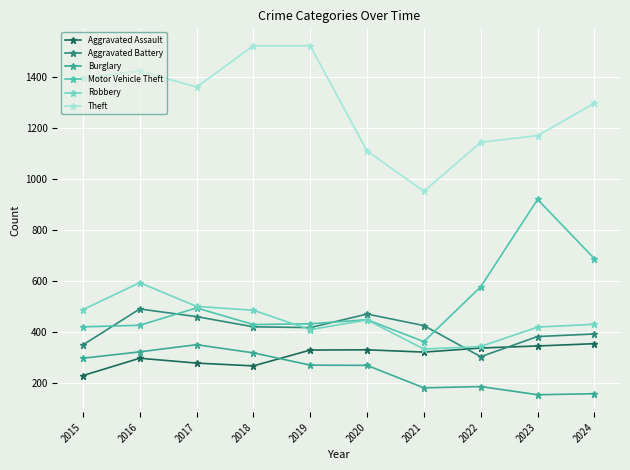

Which series changed the most between 2016 and 2021?

Theft